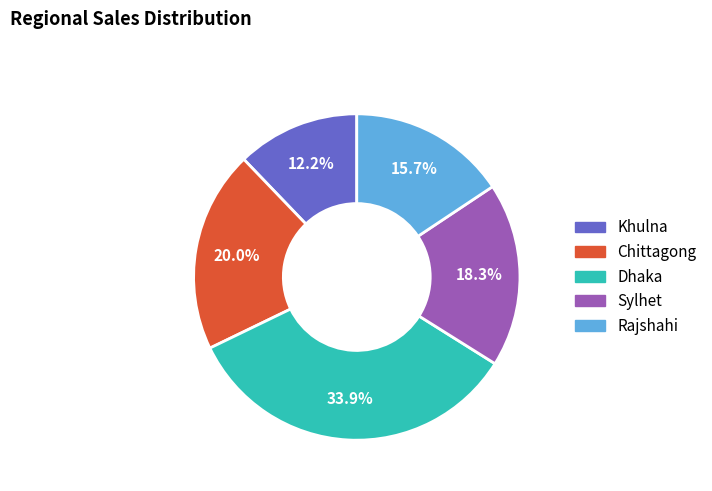

Is it true that Rajshahi is 29% of the pie?

False